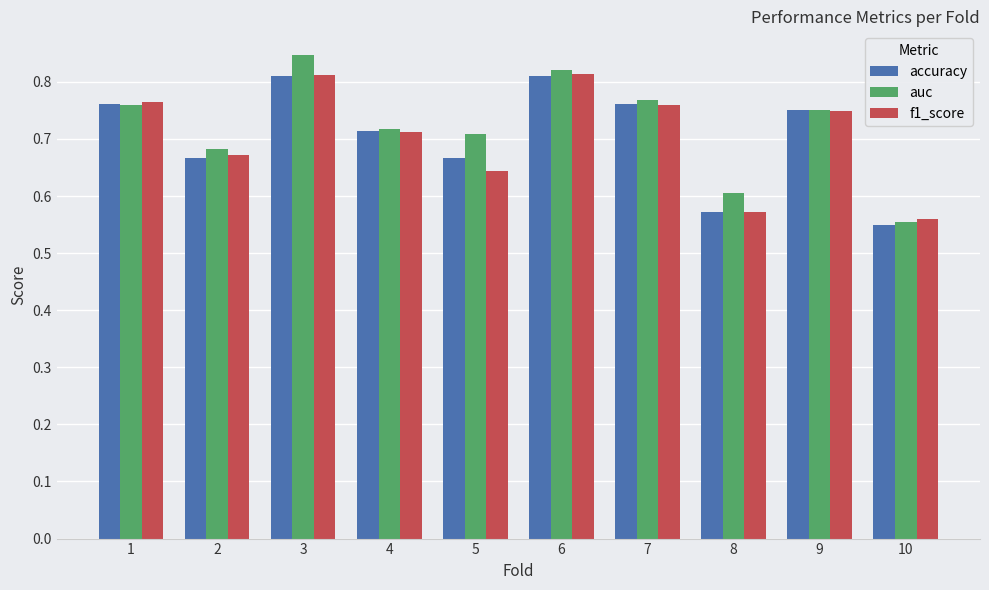

At which category does the chart reach its peak across all series?

3